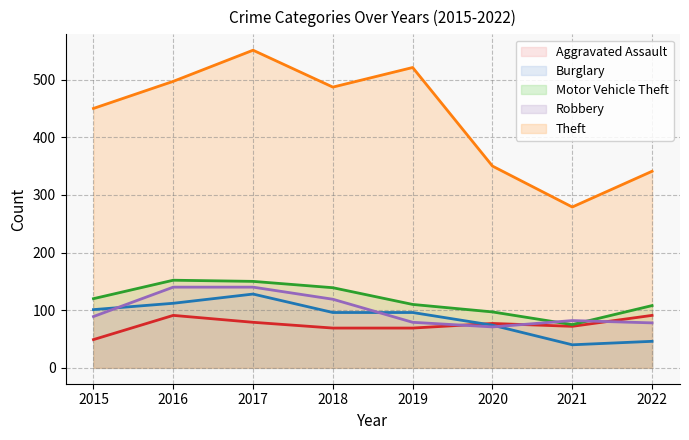

True or false: Motor Vehicle Theft and Theft intersect in this chart.

False